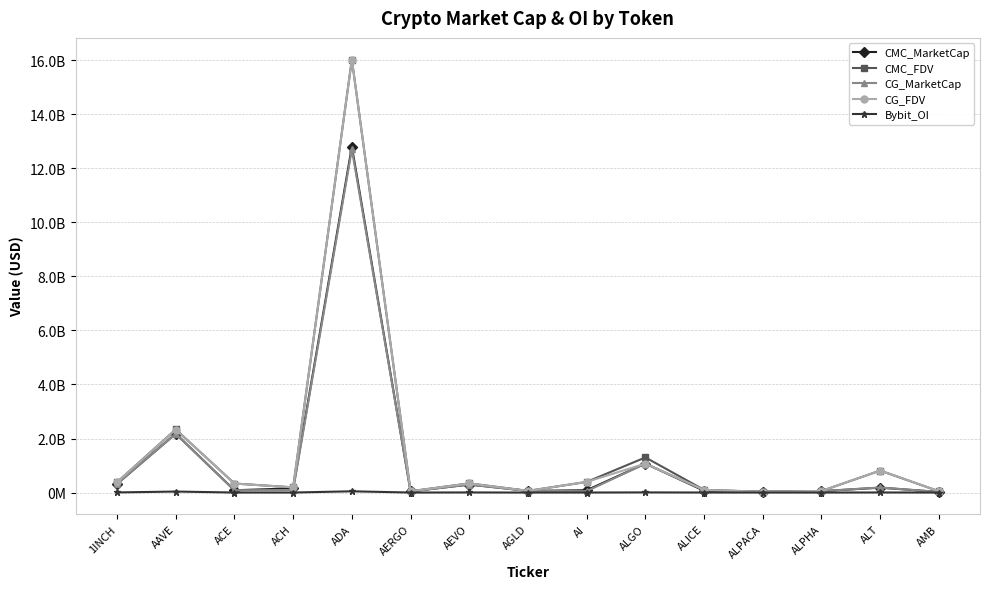

What are all the series names shown in the legend?

CMC_MarketCap, CMC_FDV, CG_MarketCap, CG_FDV, Bybit_OI